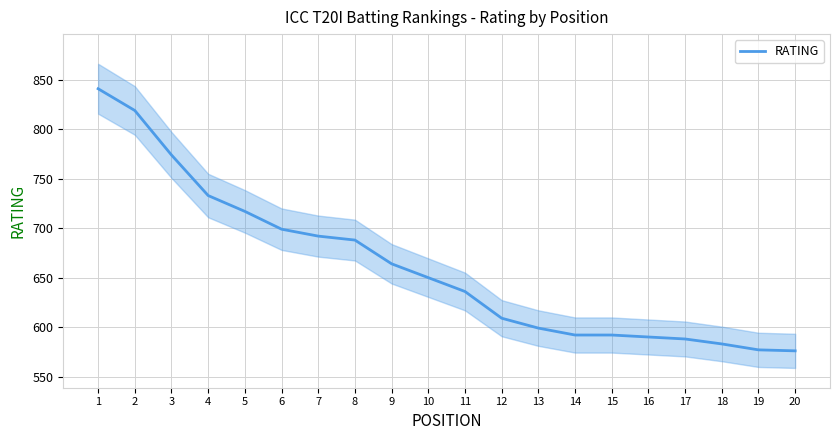

Reading left to right, extract all data points from this chart.

841	819	774	733	717	699	692	688	664	650	636	609	599	592	592	590	588	583	577	576